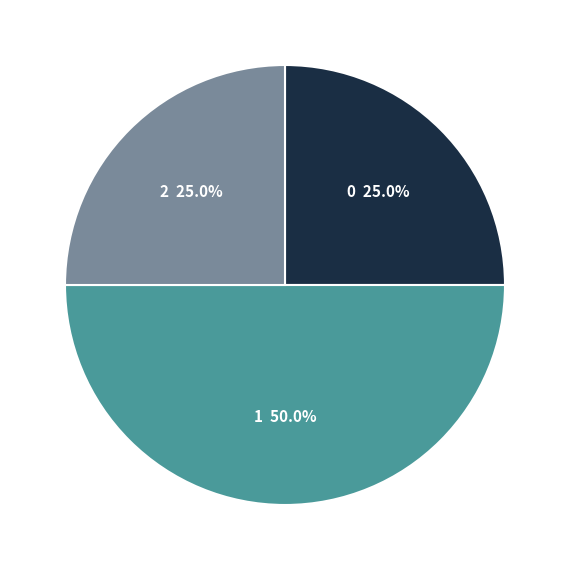

Does 2 25.0% represent more than half of the total?

No